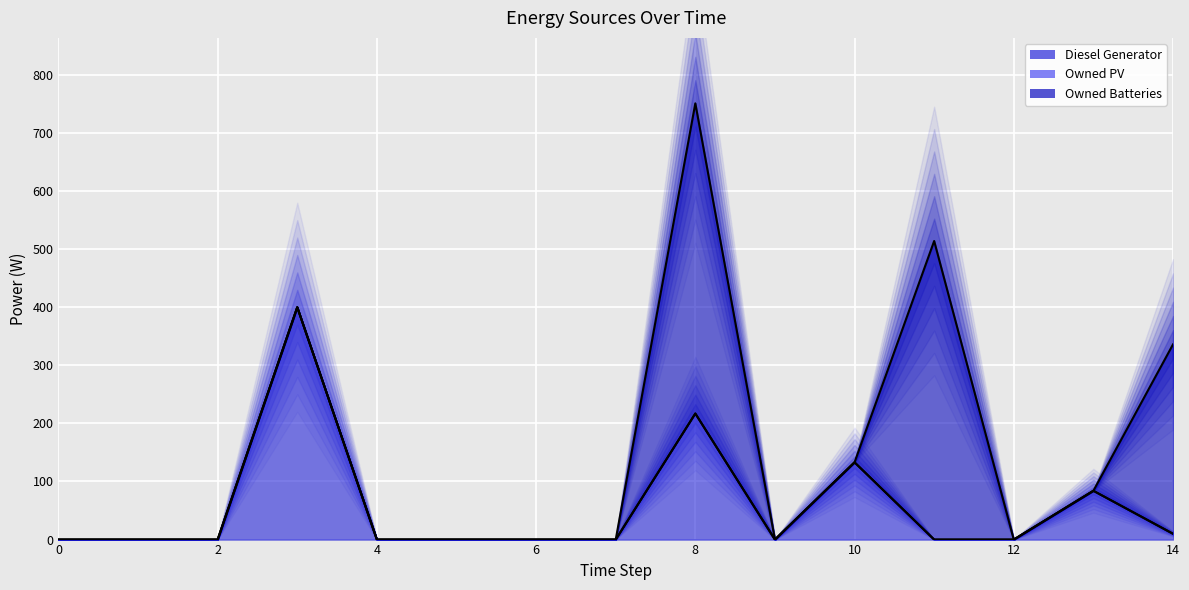

Which category has the highest value in the Owned Batteries series?

8